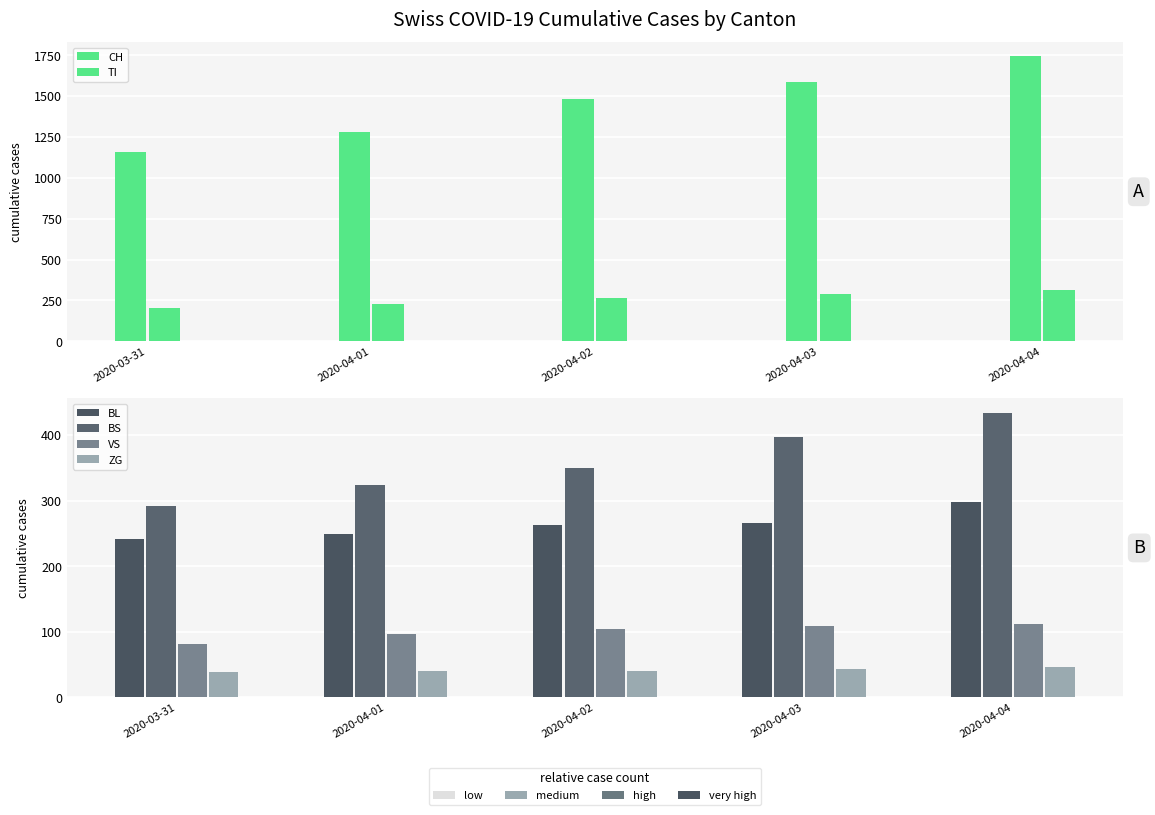

Is the value of ZG at 2020-04-01 greater than the value of BS at 2020-04-03?

No